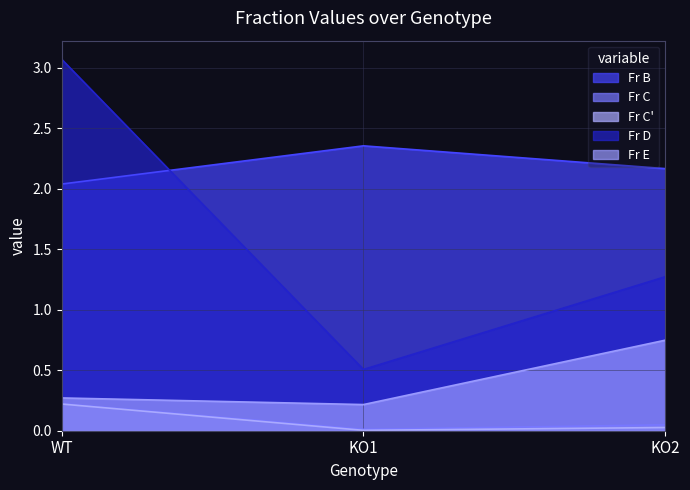

Which category has the lowest value in the Fr E series?

KO1